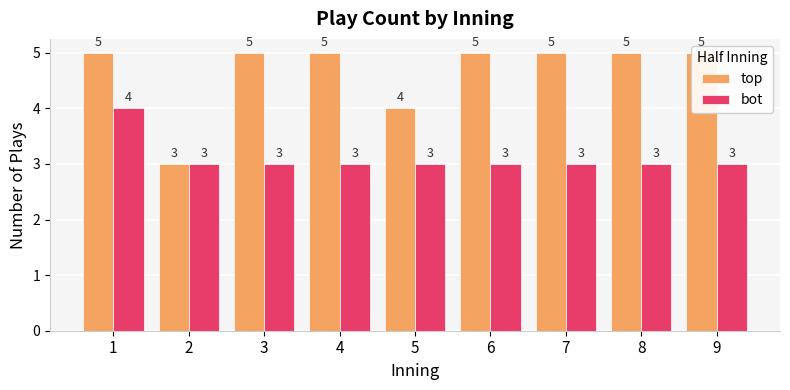

Reading left to right, list all the values displayed in this chart.

top: 5	3	5	5	4	5	5	5	5
bot: 4	3	3	3	3	3	3	3	3